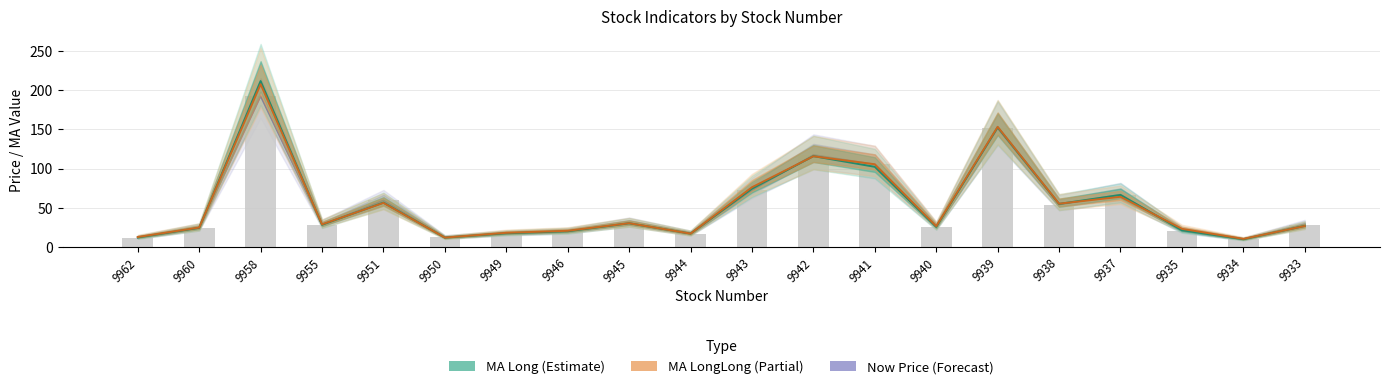

What is the total value across all series at 9943?

223.0